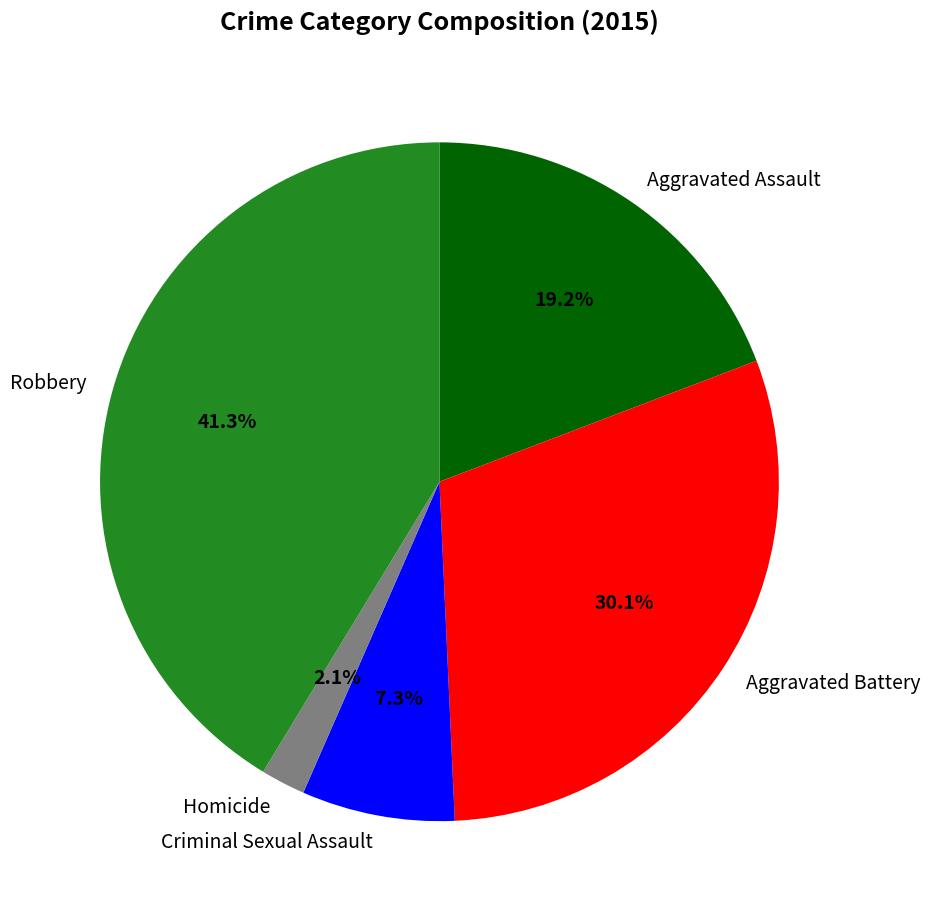

The Criminal Sexual Assault slice represents 1% of the pie. True or false?

False